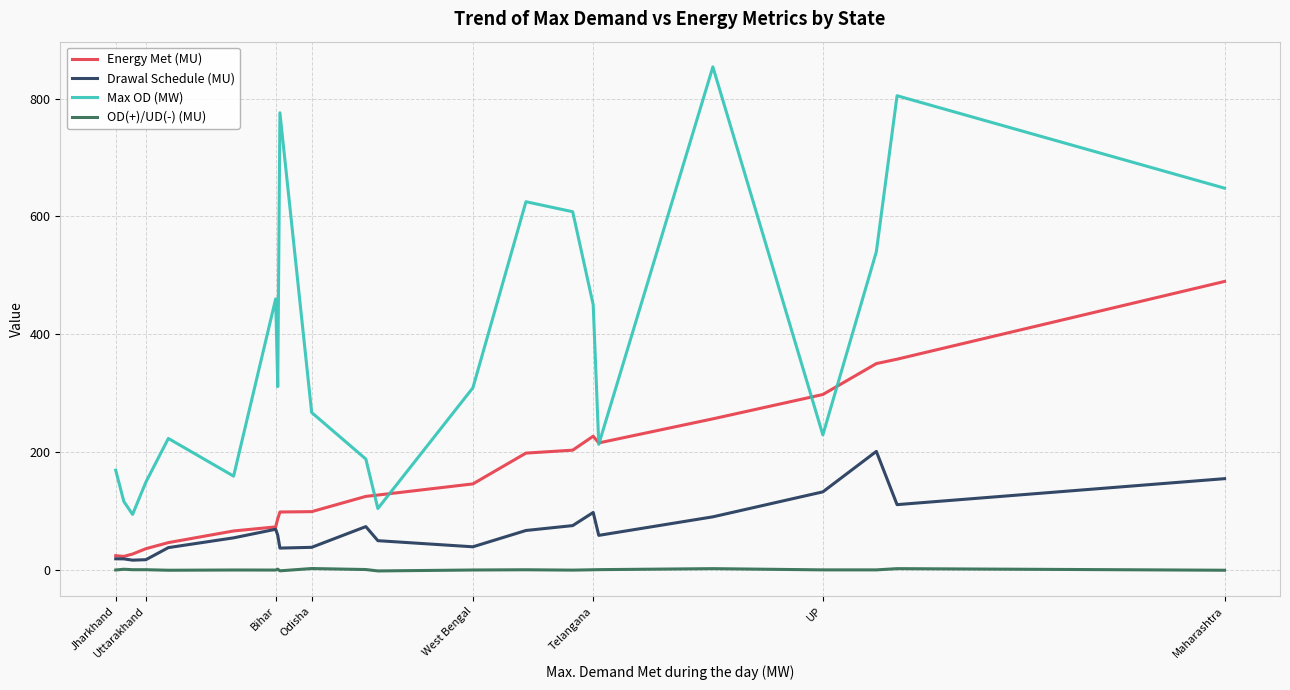

List the series in order of their overall mean, highest first.

Max OD (MW), Energy Met (MU), Drawal Schedule (MU), OD(+)/UD(-) (MU)